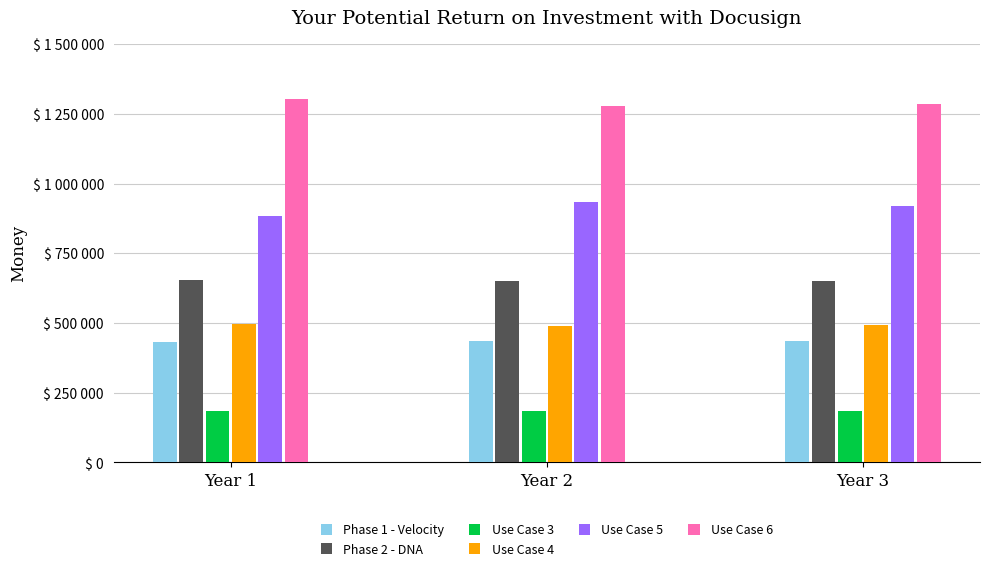

What are all the series names shown in the legend?

Phase 1 - Velocity, Phase 2 - DNA, Use Case 3, Use Case 4, Use Case 5, Use Case 6